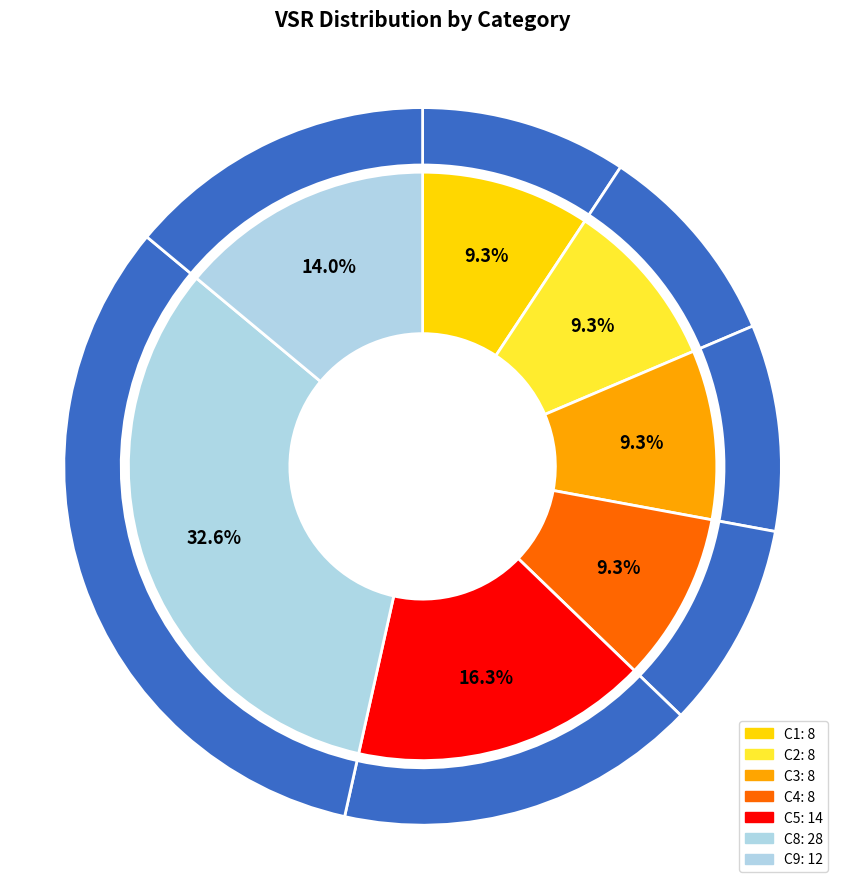

Is C7 the majority of the pie?

No